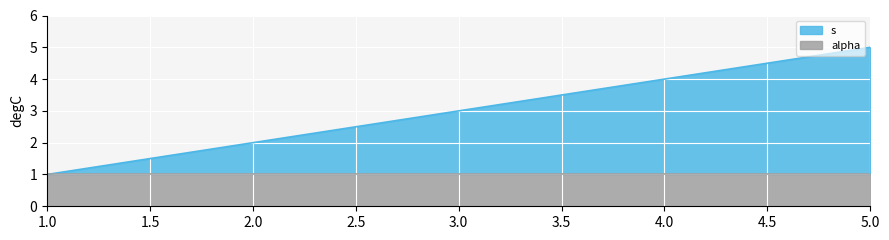

True or false: there are more than 0 points higher than both neighbors.

False